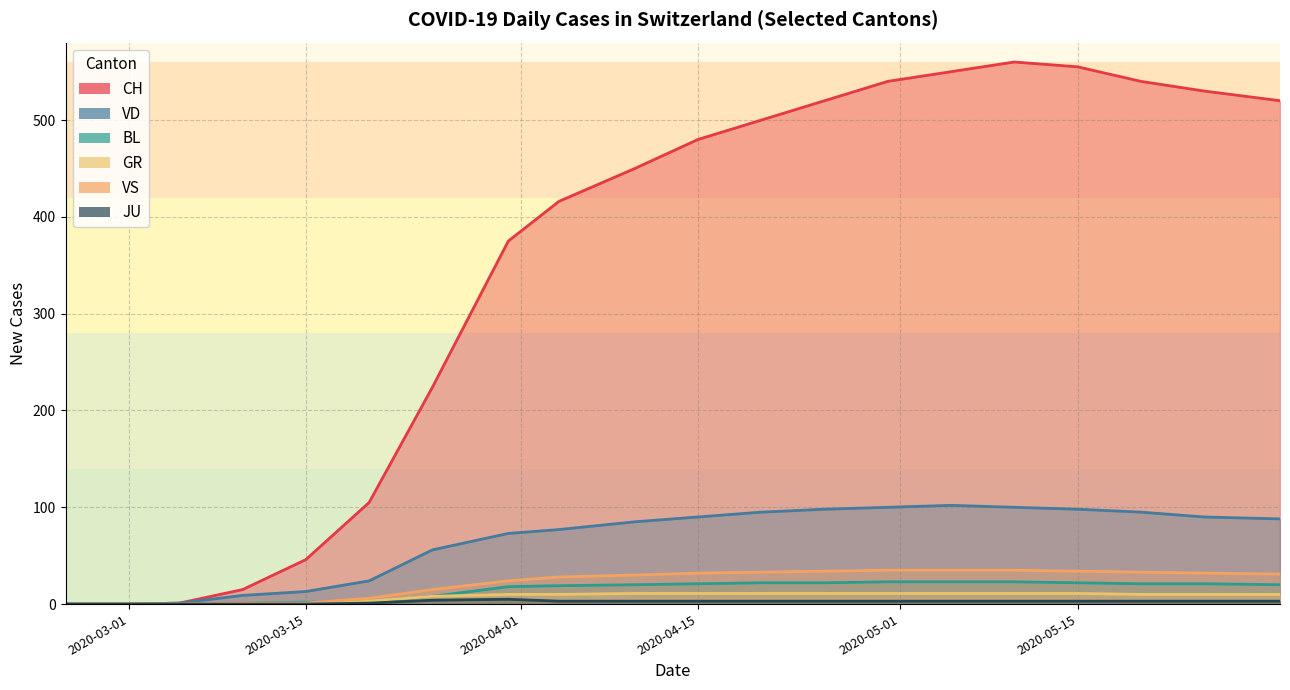

The VS series shows 31 at 2020-05-31. True or false?

True